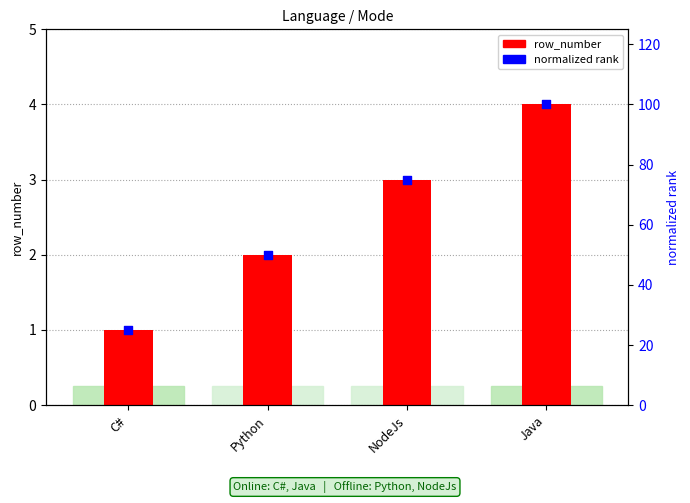

Which series has the largest total across all categories?

normalized rank